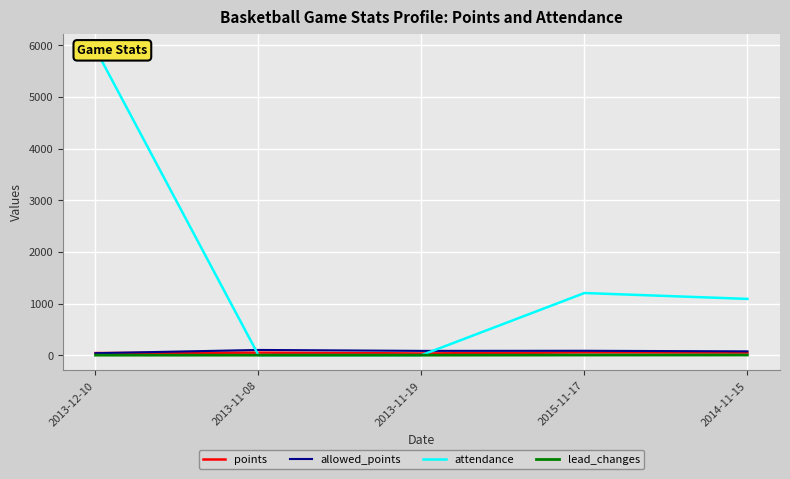

At which label is lead_changes closest to 1?

2013-12-10